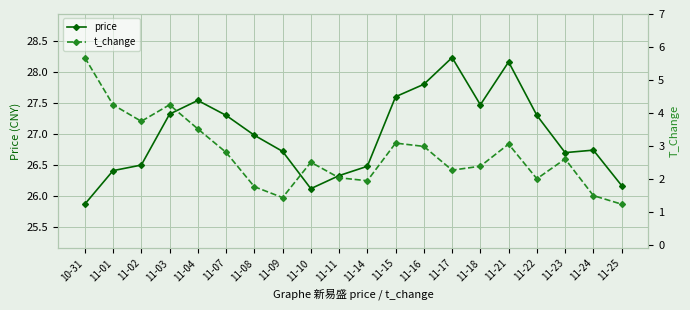

What is the lowest value of the price series?

25.9